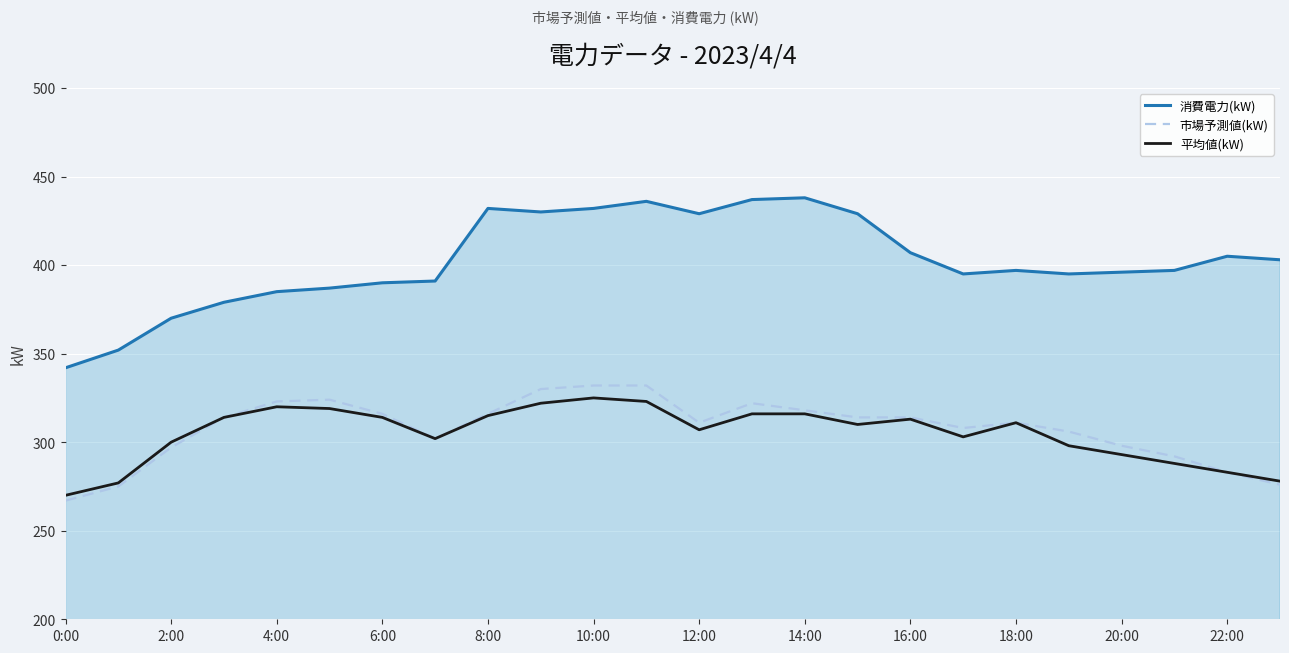

How many lines are shown in the chart?

3